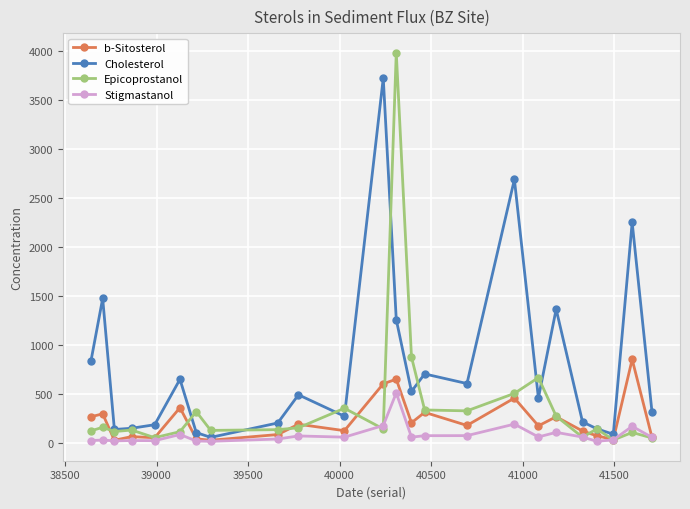

What is the value of the Stigmastanol point at the 19th from the left?

103.8